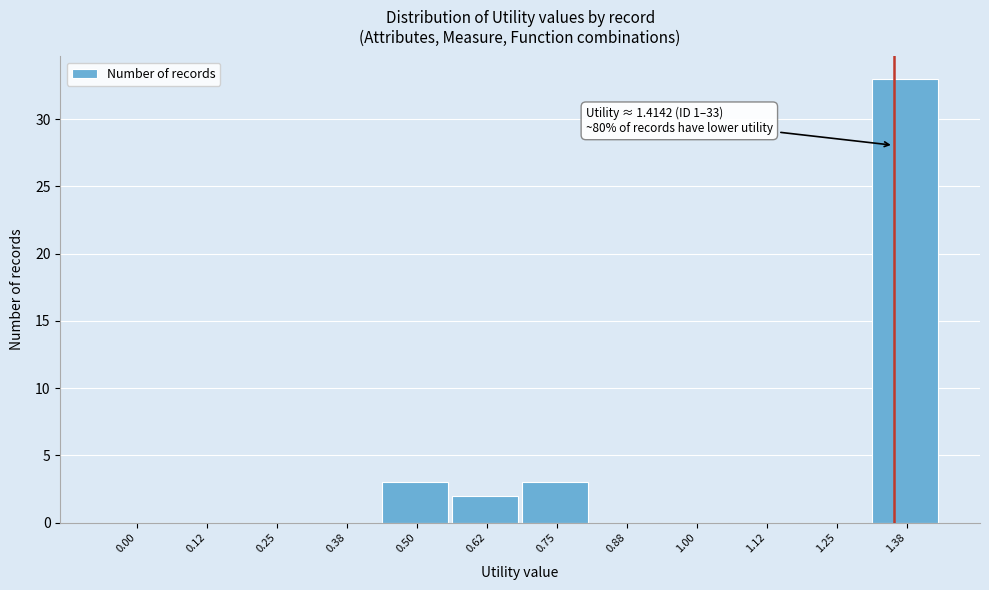

Reading left to right, transcribe all the data shown in this chart.

0.00=0	0.12=0	0.25=0	0.38=0	0.50=3	0.62=2	0.75=3	0.88=0	1.00=0	1.12=0	1.25=0	1.38=33